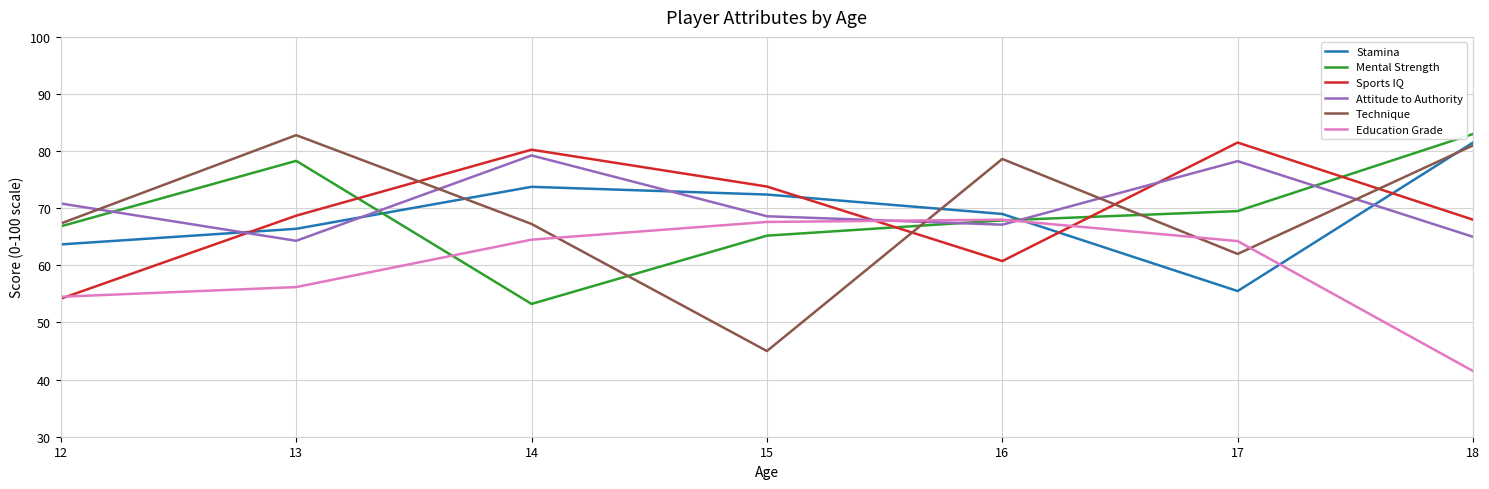

How many intersections are there between Stamina and Mental Strength?

2